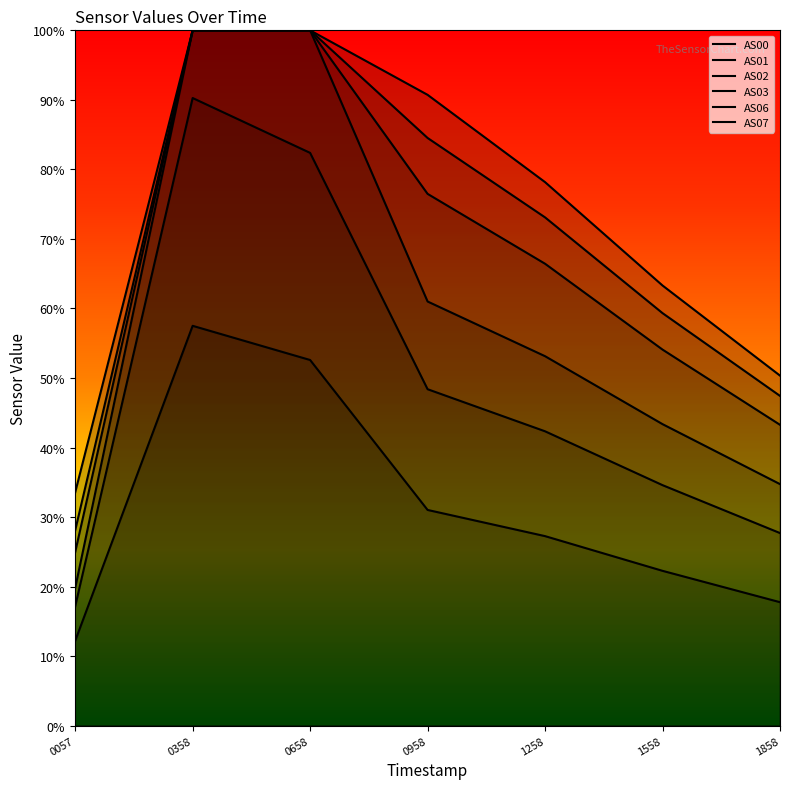

Does the chart display data point markers on the line(s)?

No